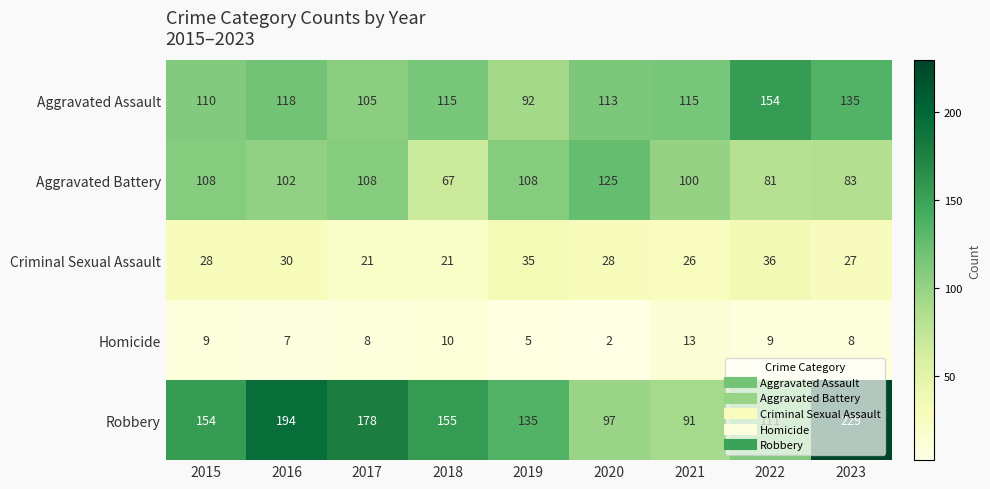

True or false: Homicide has a value of 8 at 2019.

False